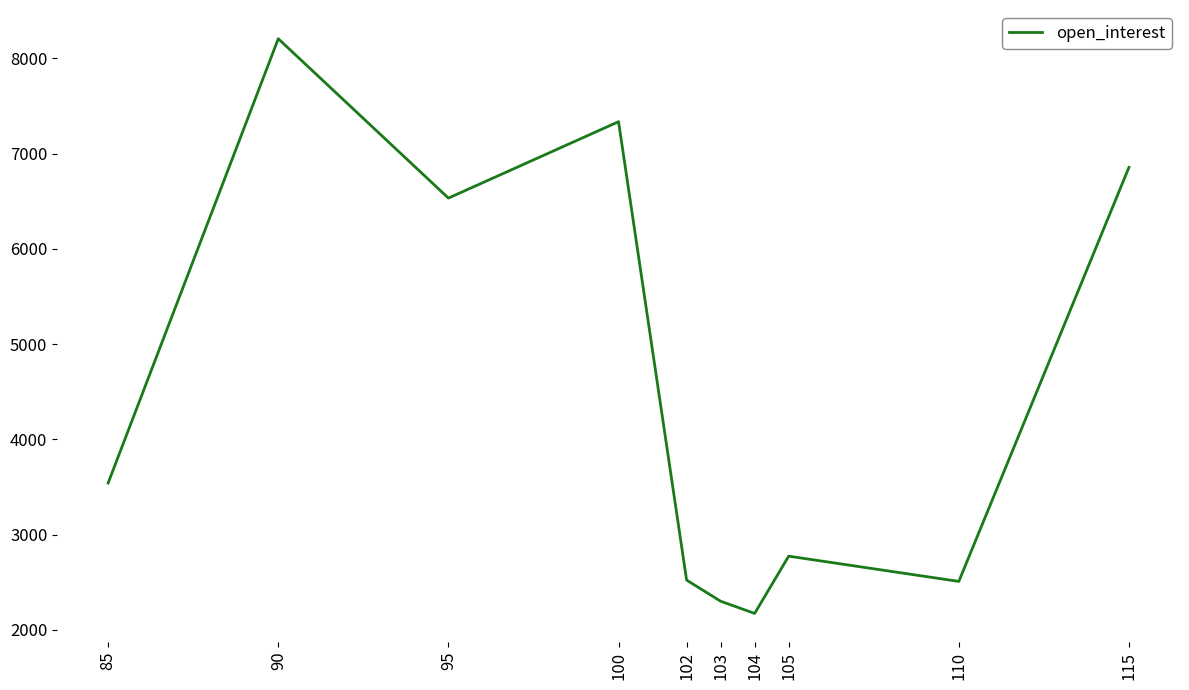

What is the difference between the maximum and minimum values?

6033